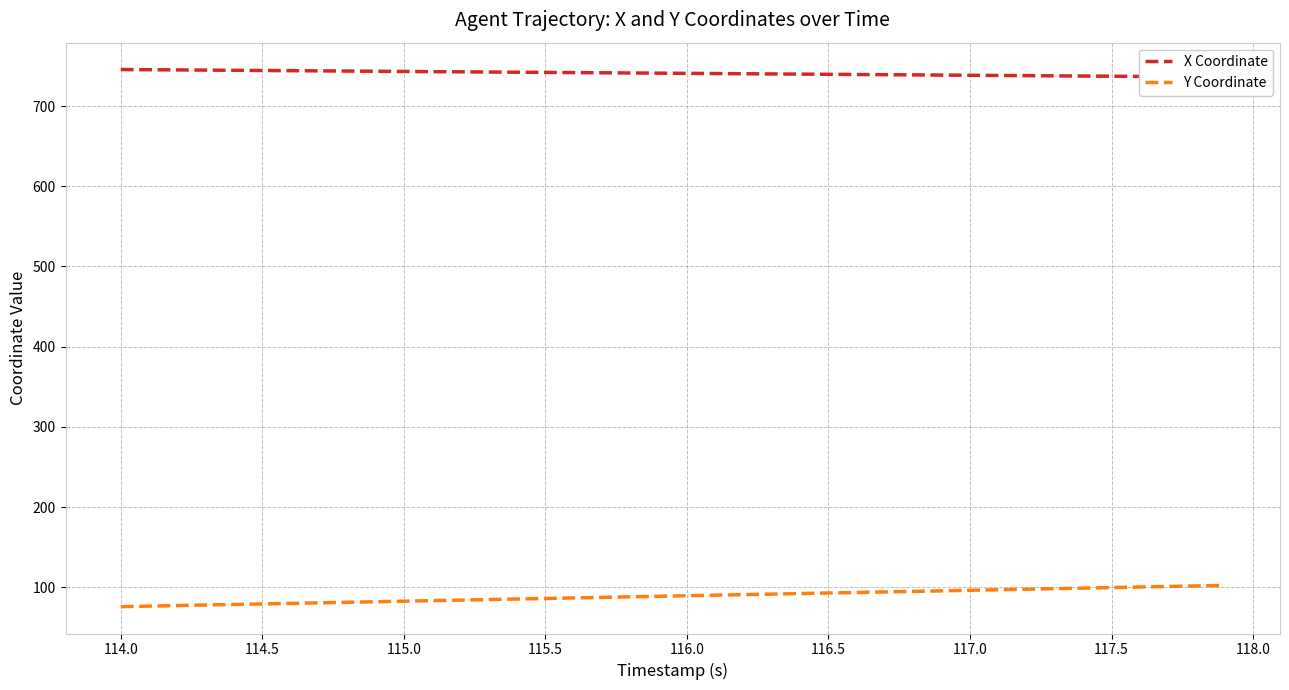

What is the difference between the second highest and second lowest values in the X Coordinate series?

8.8